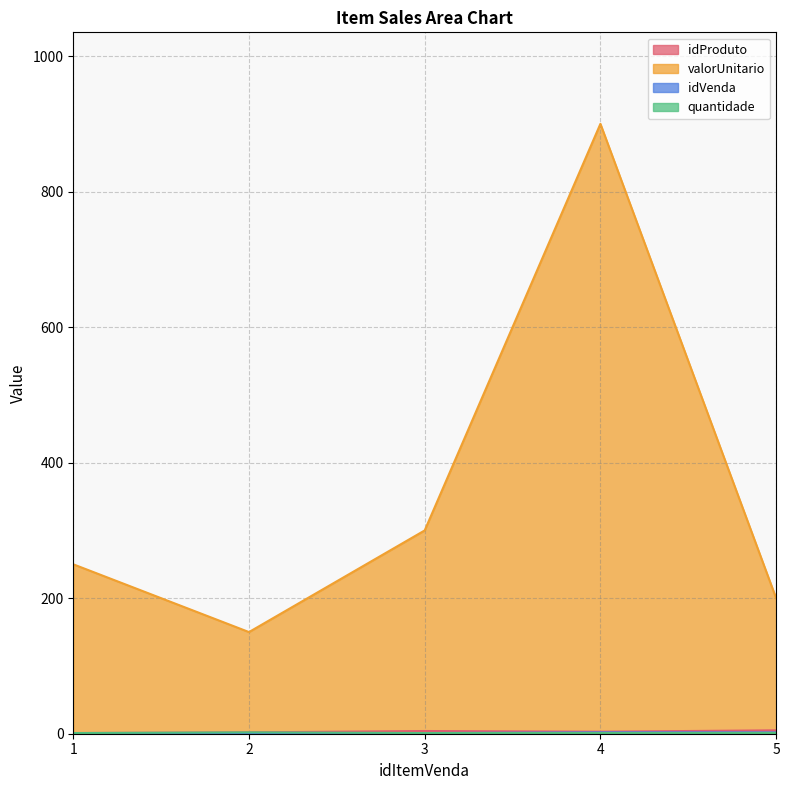

Where is quantidade nearest to the value 1?

1